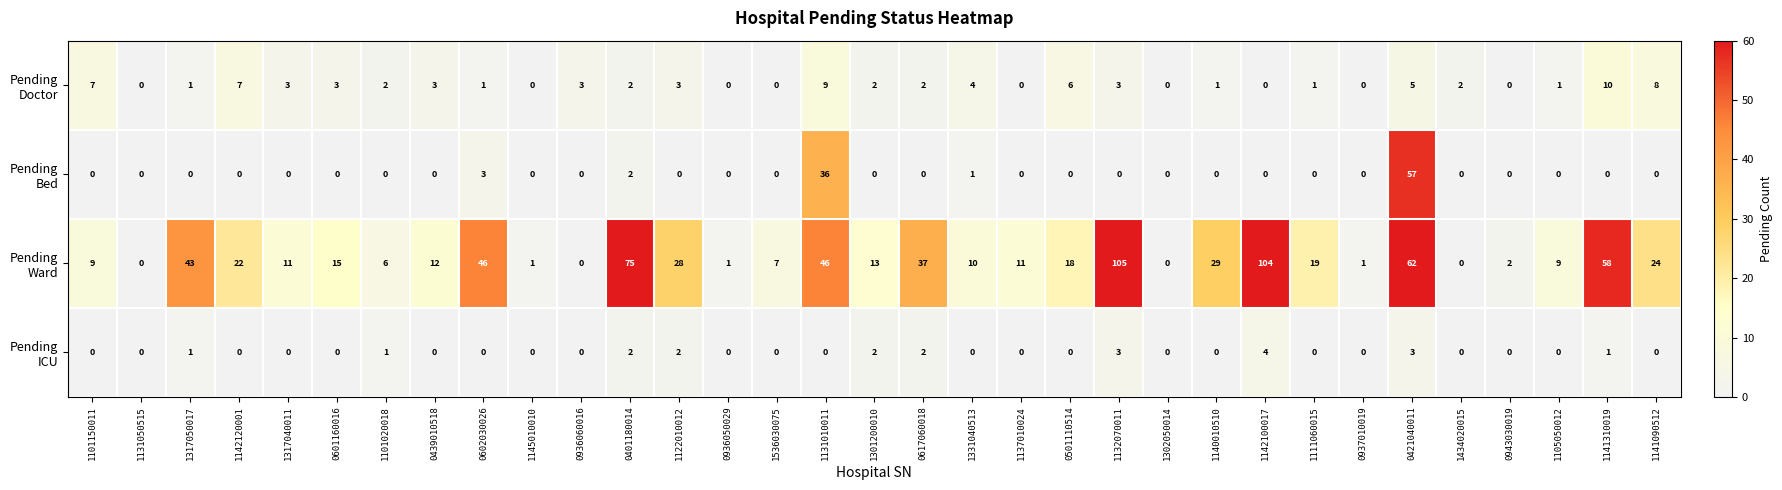

At which category is the sum across all series the highest?

0421040011